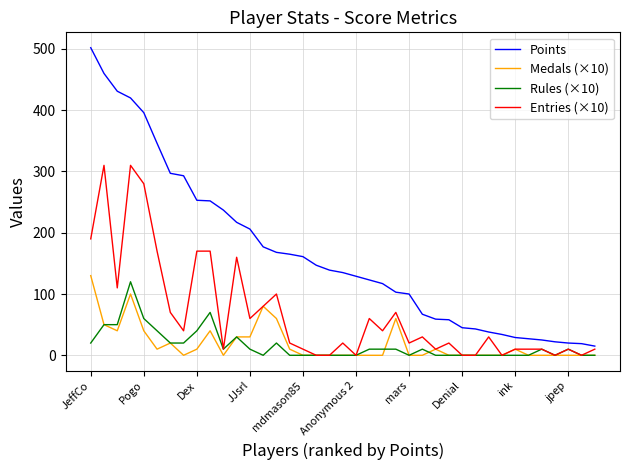

Which series has the largest range (max minus min)?

Points